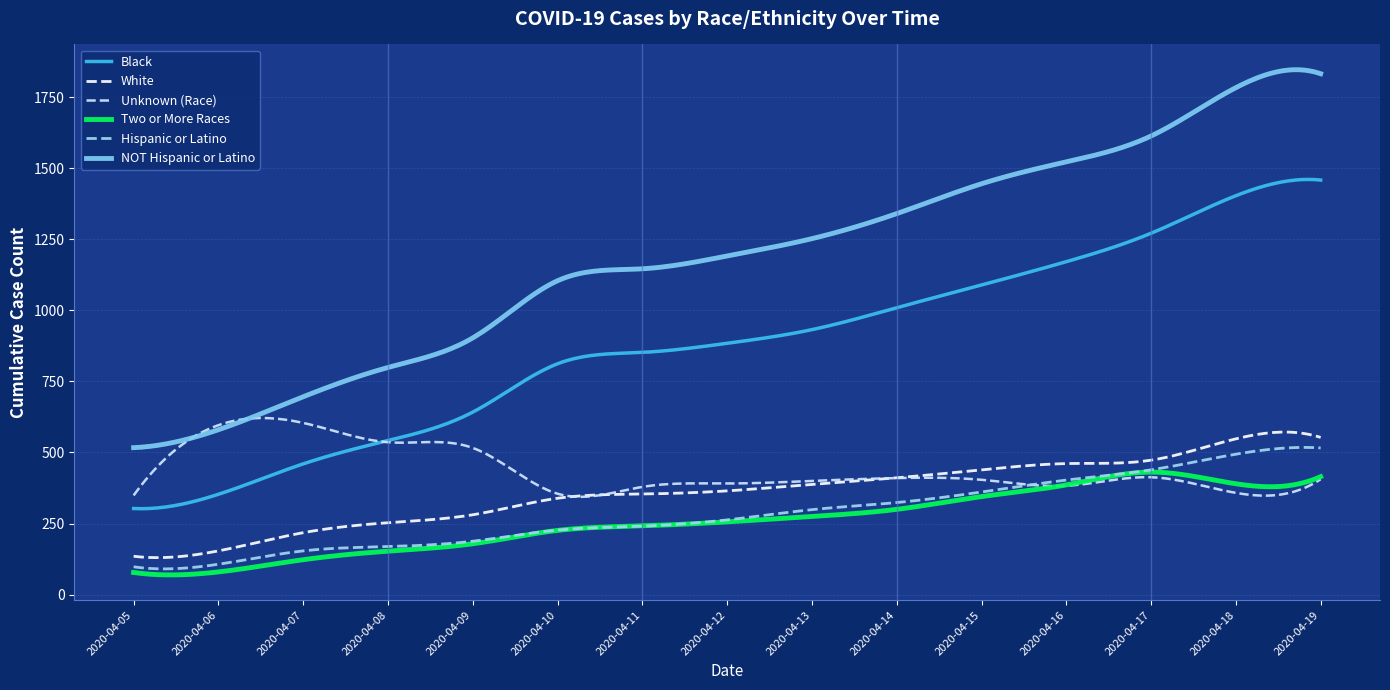

What is the minimum value for Black?

302.3